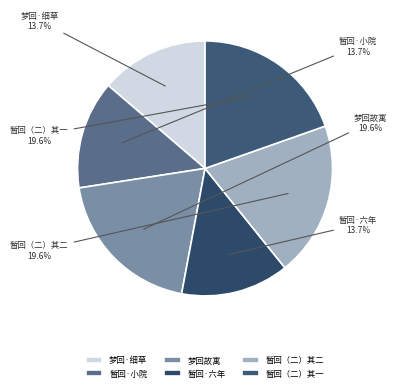

To the nearest percent, what is the difference between the largest and smallest slice percentages?

6%